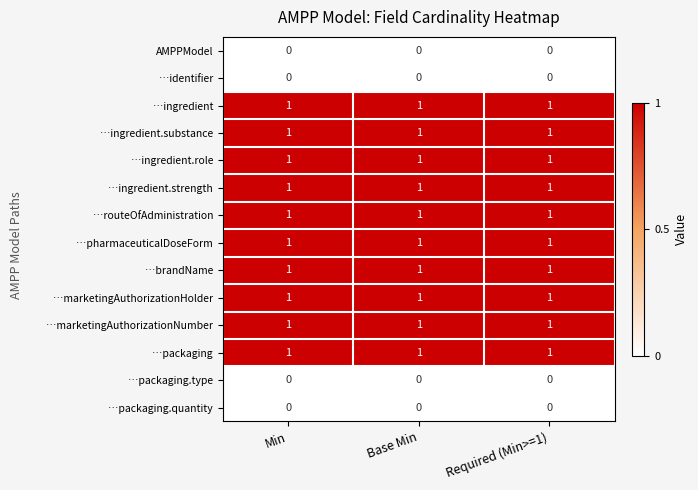

True or false: …brandName has a value of 1 at Min.

True